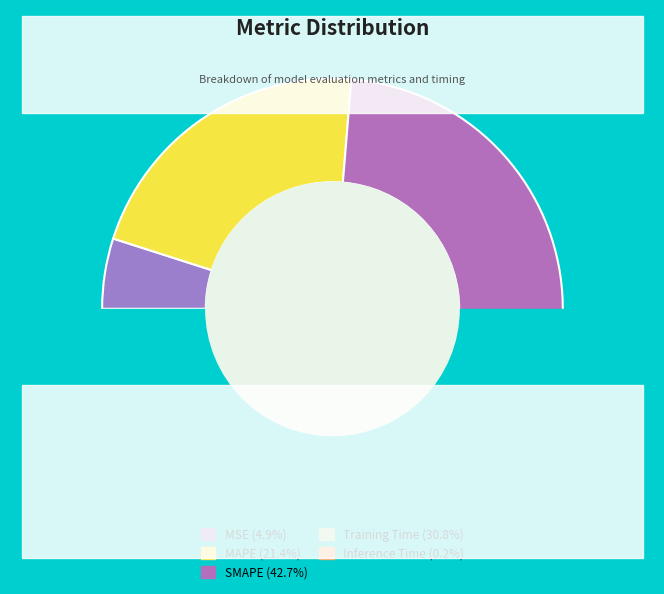

Rank the categories by value from highest to lowest.

SMAPE, Training Time, MAPE, MSE, Inference Time